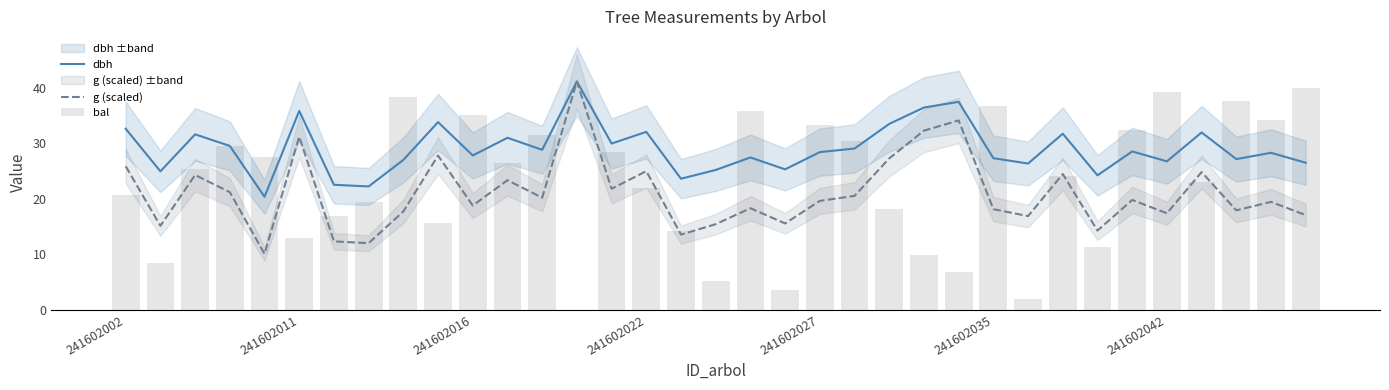

What is the sum of the bal values at 11 and 20?

59.6